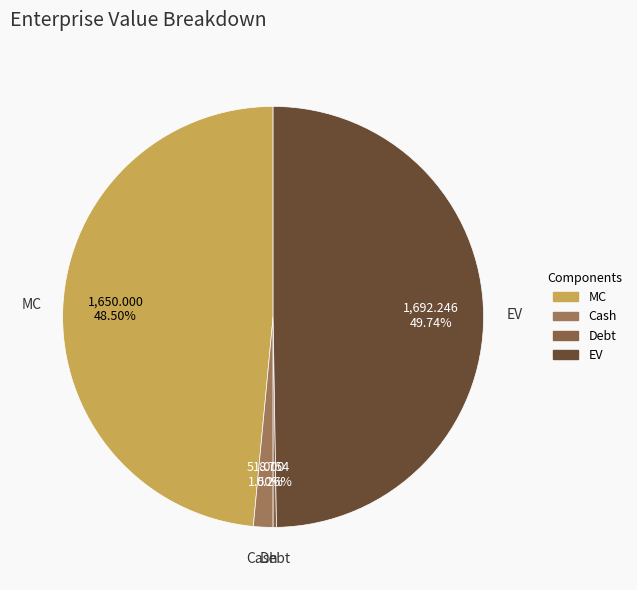

Is it true that EV is 50% of the pie?

True